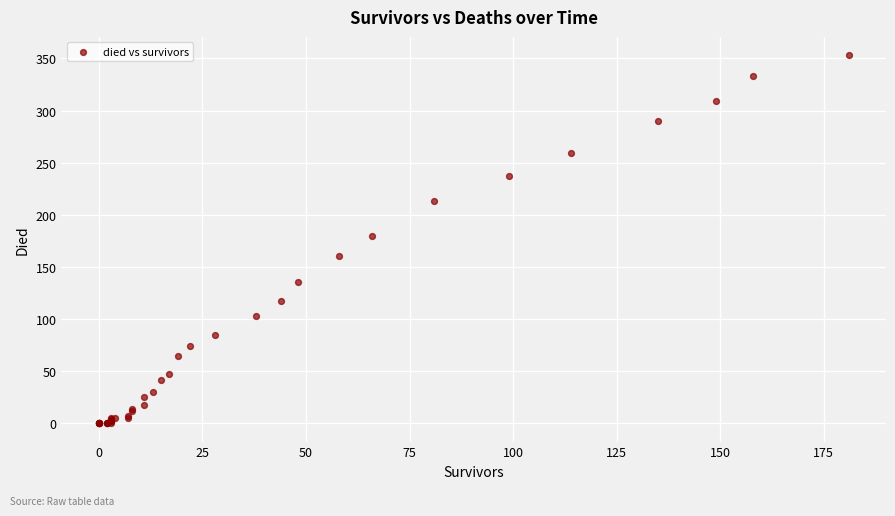

What Y value in the scatter plot is closest to 176?

180